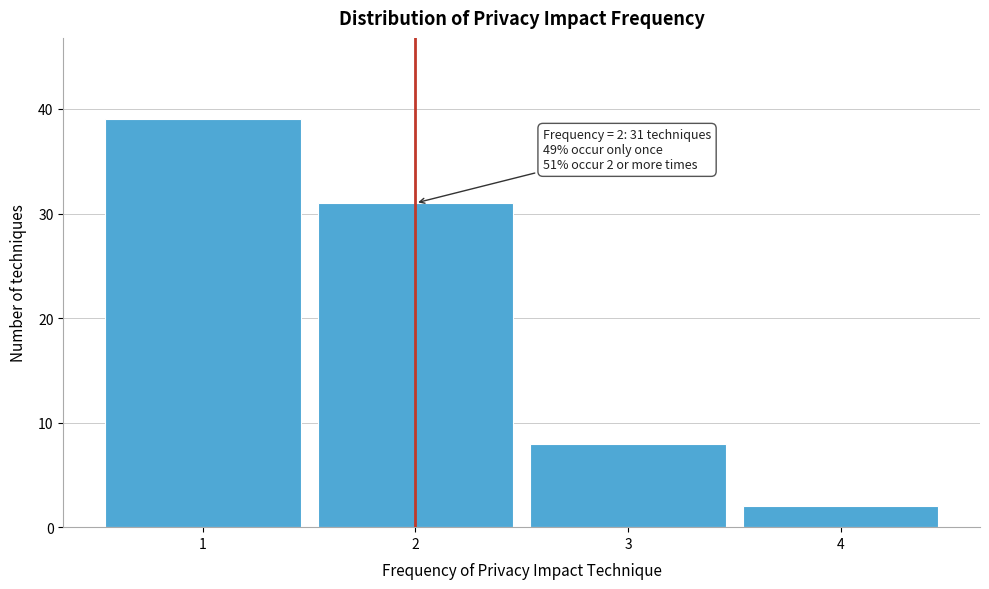

Which range on the x-axis has the tallest bar?

0.5 to 1.5